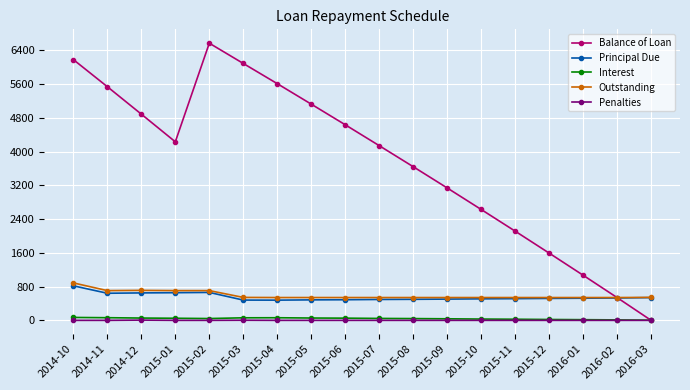

What is the spread (max minus min) of values at 2016-02?

541.0